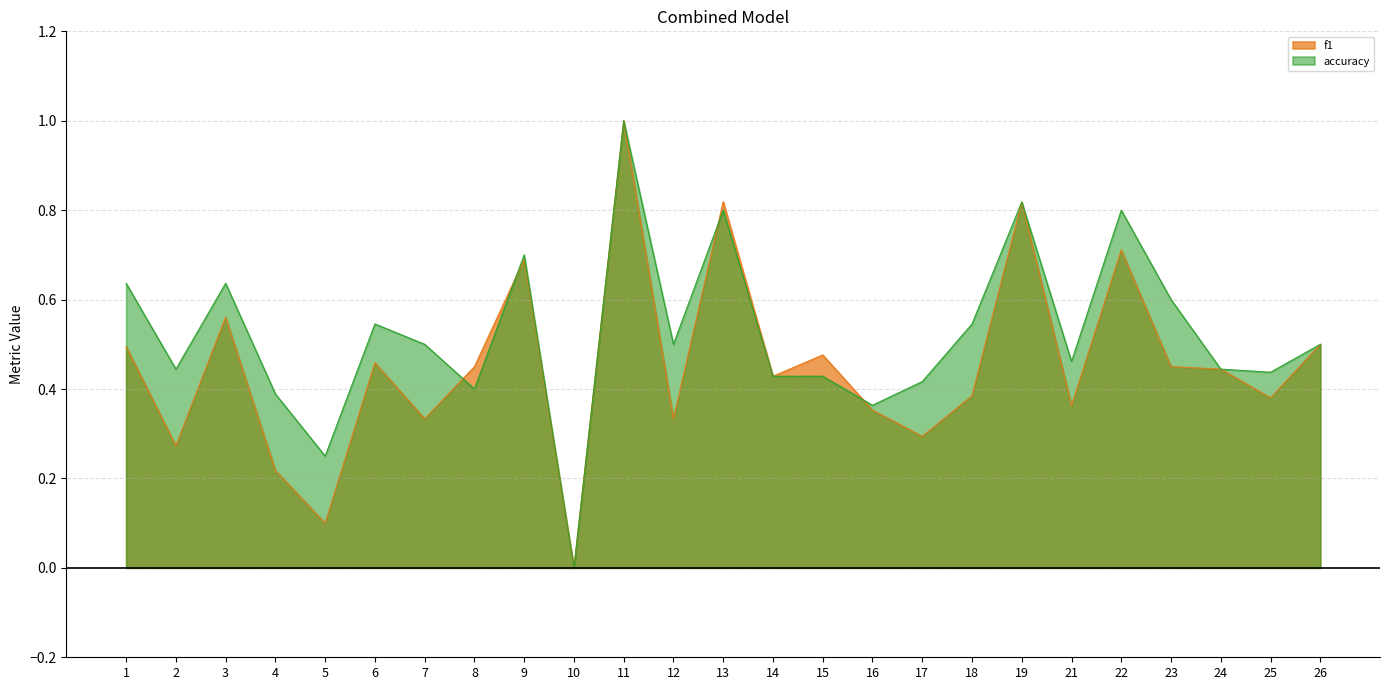

How many lines are shown in the chart?

2